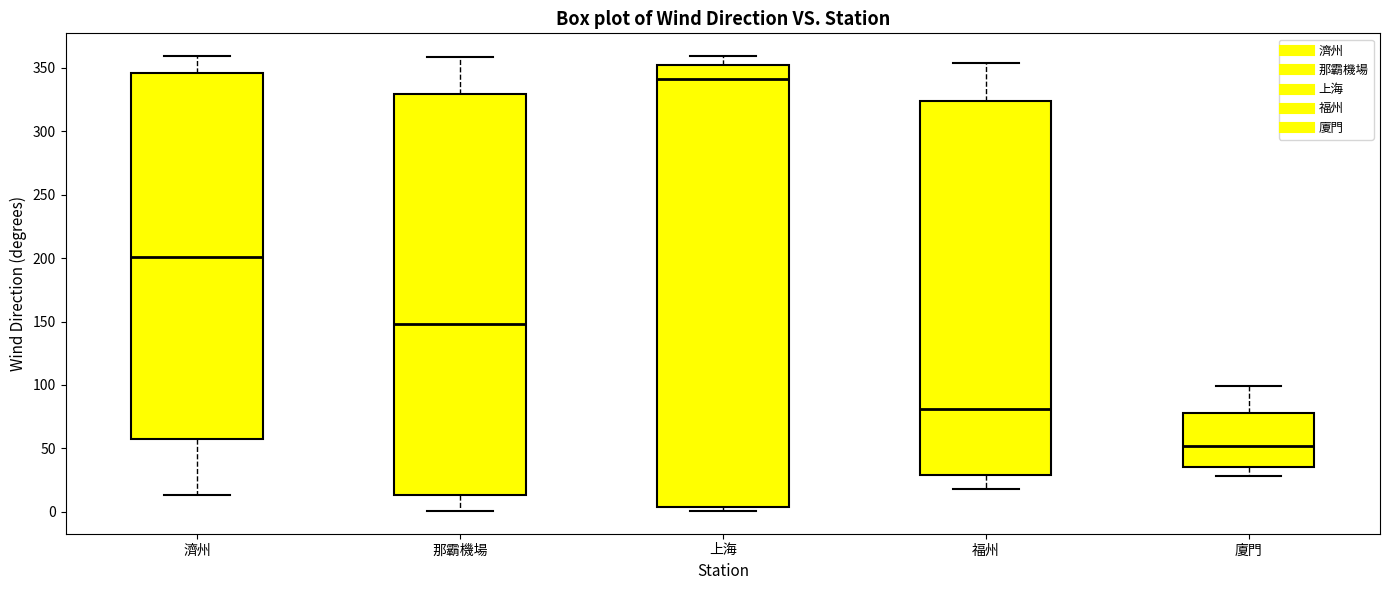

Reading left to right, transcribe this box plot: for each box, give where its median line is, the range the box spans, and where its two whiskers end, as read against the y-axis. The values are not printed on the chart, so give them approximately, as read against the axis.

濟州: median 200, box 55 to 345, whiskers 15 to 360
那霸機場: median 150, box 15 to 330, whiskers 0 to 360
上海: median 340, box 5 to 350, whiskers 0 to 360
福州: median 80, box 30 to 325, whiskers 20 to 355
廈門: median 50, box 35 to 80, whiskers 30 to 100